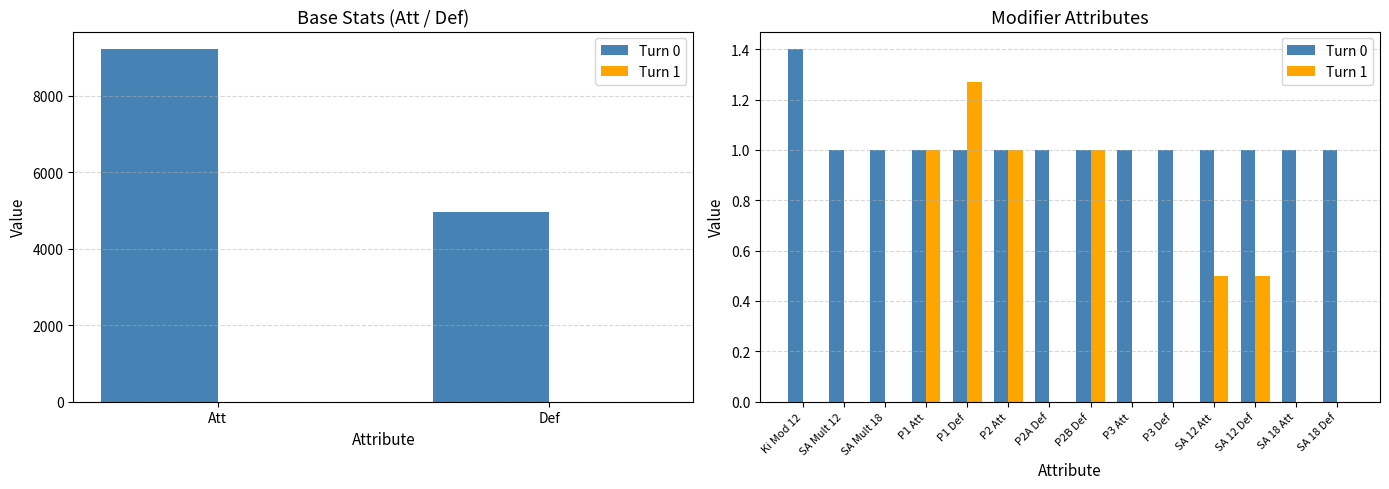

Reading left to right, extract all data points from this chart.

Turn 0: 1.4	1.0	1.0	1.0	1.0	1.0	1.0	1.0	1.0	1.0	1.0	1.0	1.0	1.0
Turn 1: 0.0	0.0	0.0	1.0	1.3	1.0	0.0	1.0	0.0	0.0	0.5	0.5	0.0	0.0